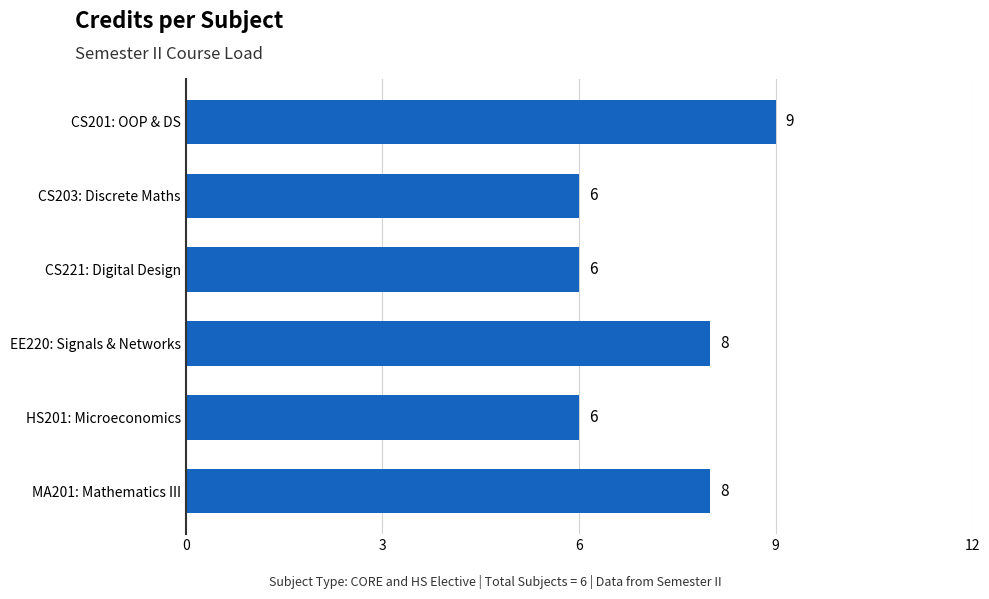

Is it true that the value at CS203: Discrete Maths is 6?

True